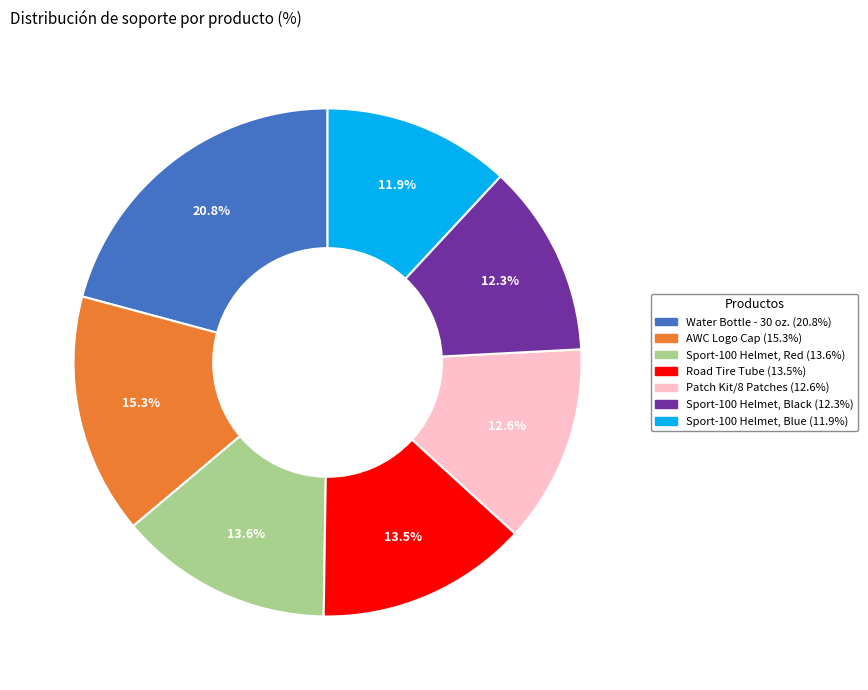

True or false: Water Bottle - 30 oz. accounts for 21% of the total.

True